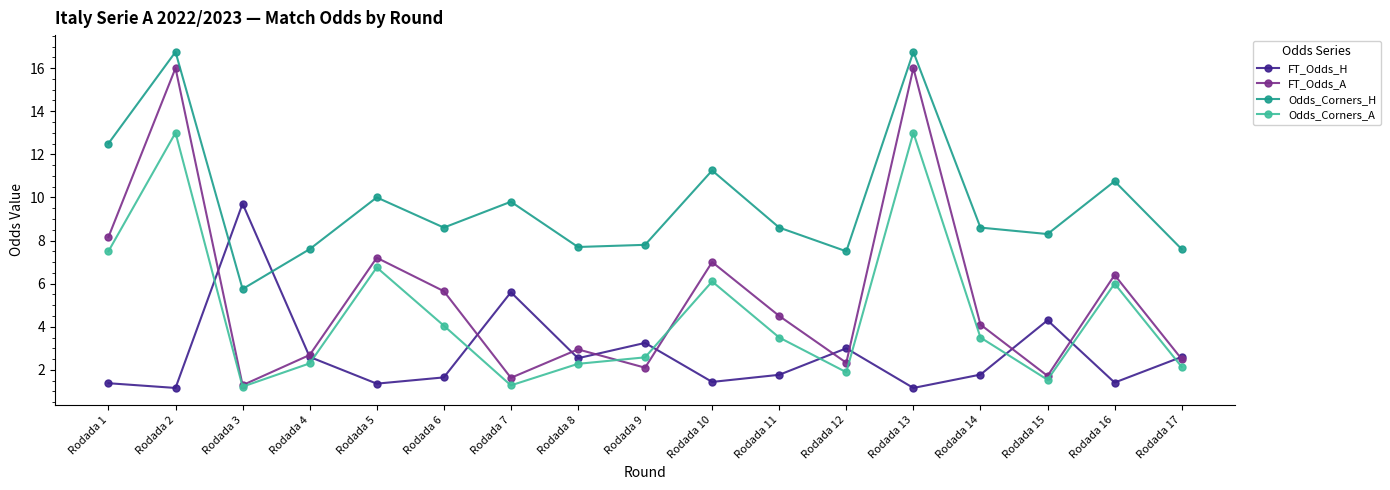

Rank the series by their maximum value, from lowest to highest.

FT_Odds_H, Odds_Corners_A, FT_Odds_A, Odds_Corners_H